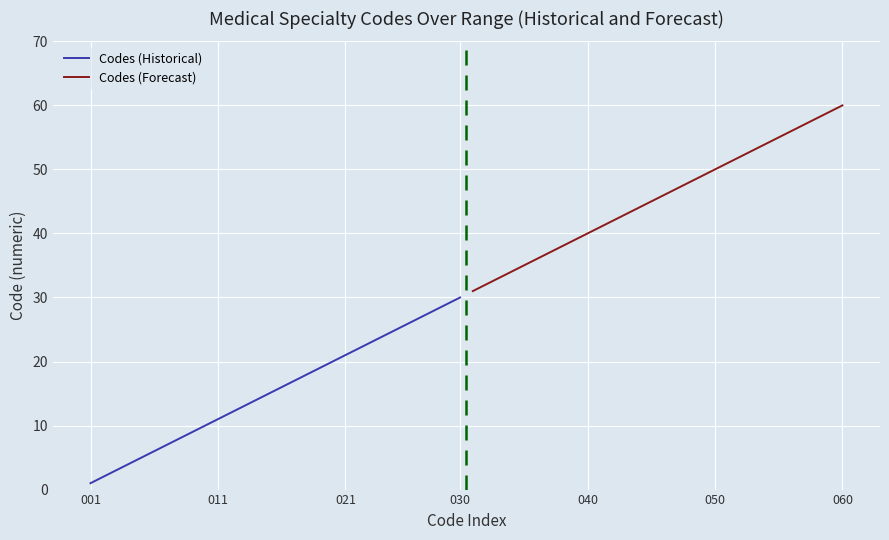

What are all the series names shown in the legend?

Codes (Historical), Codes (Forecast)